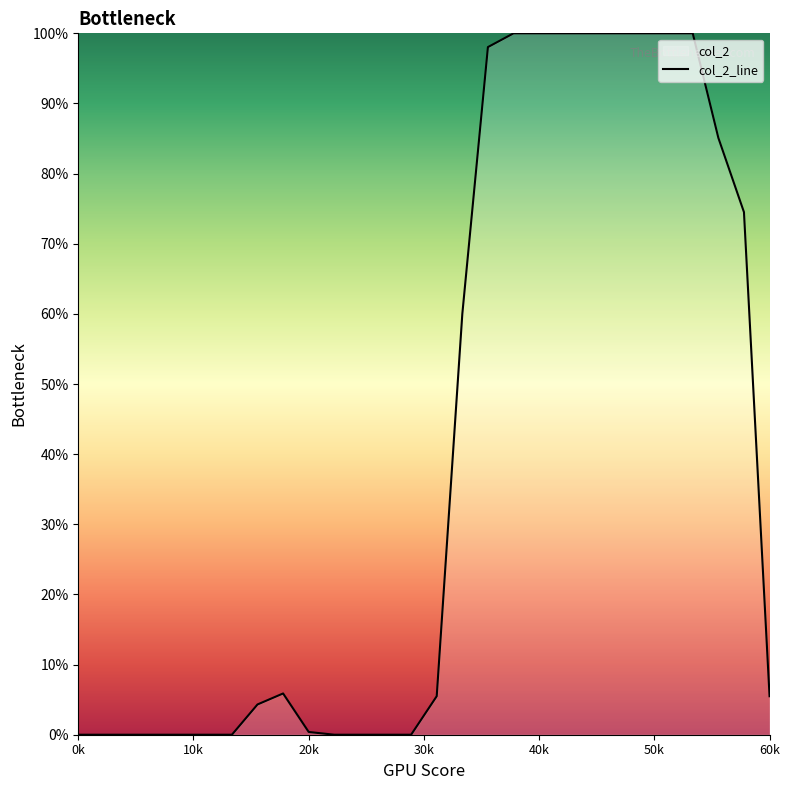

Does the chart have visible grid lines?

No